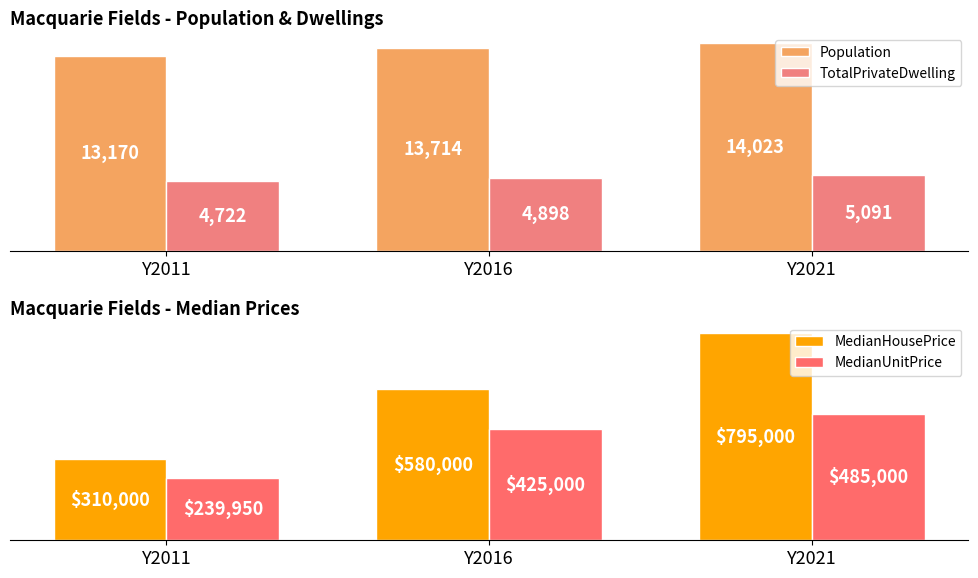

Between Y2021 and Y2016, which is larger?

Y2021